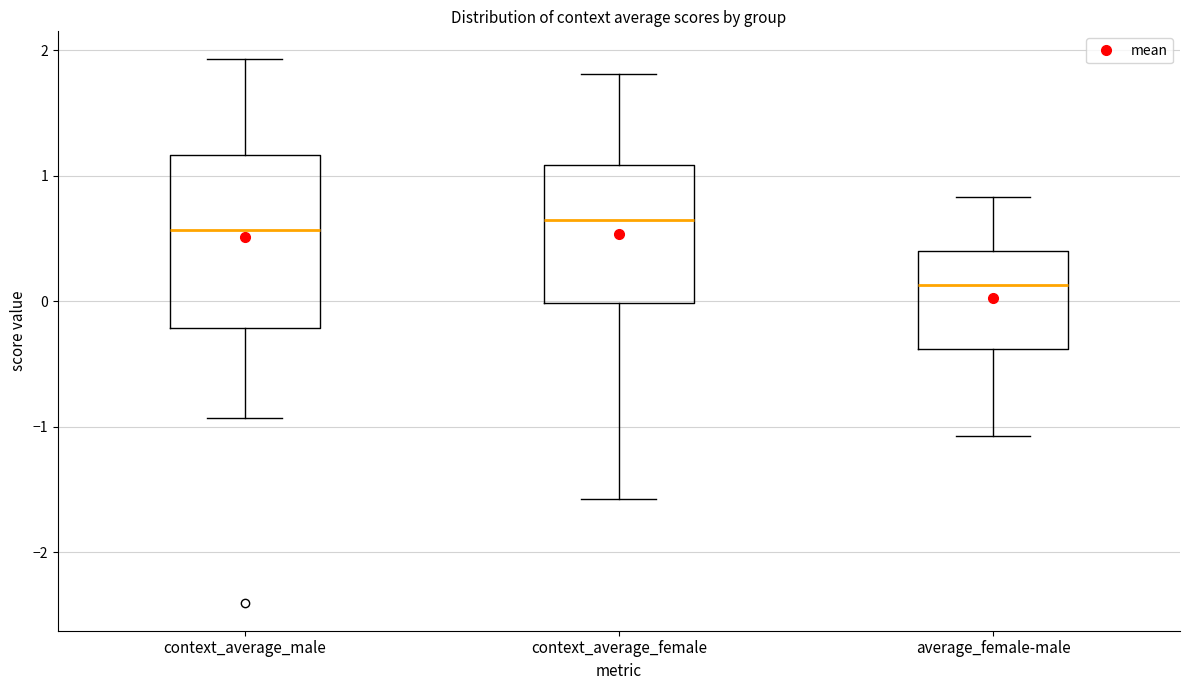

Reading left to right, transcribe this box plot: for each box, give where its median line is, the range the box spans, and where its two whiskers end, as read against the y-axis. The values are not printed on the chart, so give them approximately, as read against the axis.

context_average_male: median 0.6, box -0.2 to 1.2, whiskers -0.9 to 1.9
context_average_female: median 0.6, box 0.0 to 1.1, whiskers -1.6 to 1.8
average_female-male: median 0.1, box -0.4 to 0.4, whiskers -1.1 to 0.8